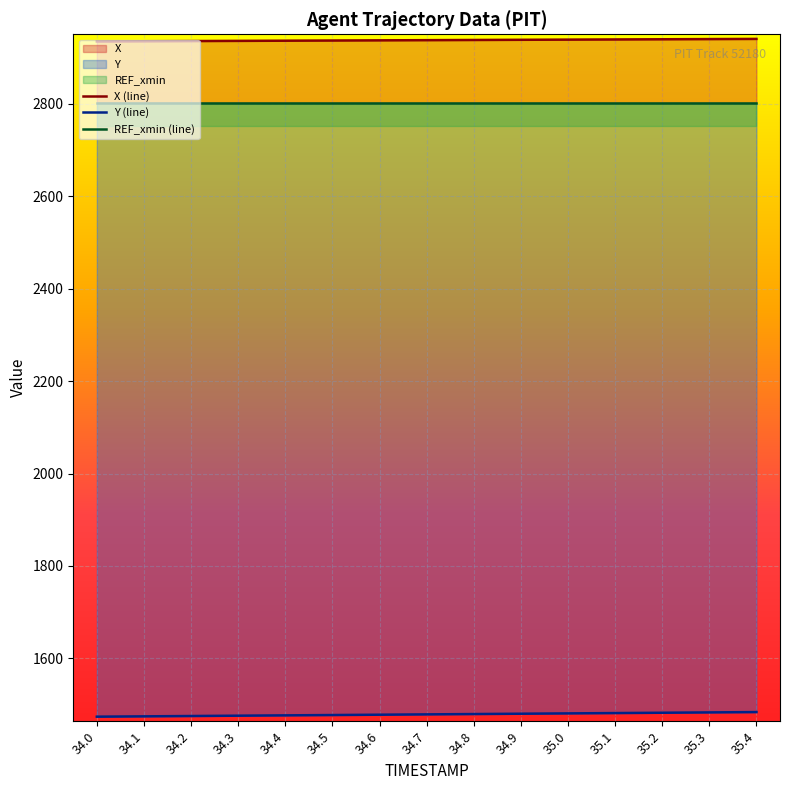

True or false: X and Y cross at least once.

False